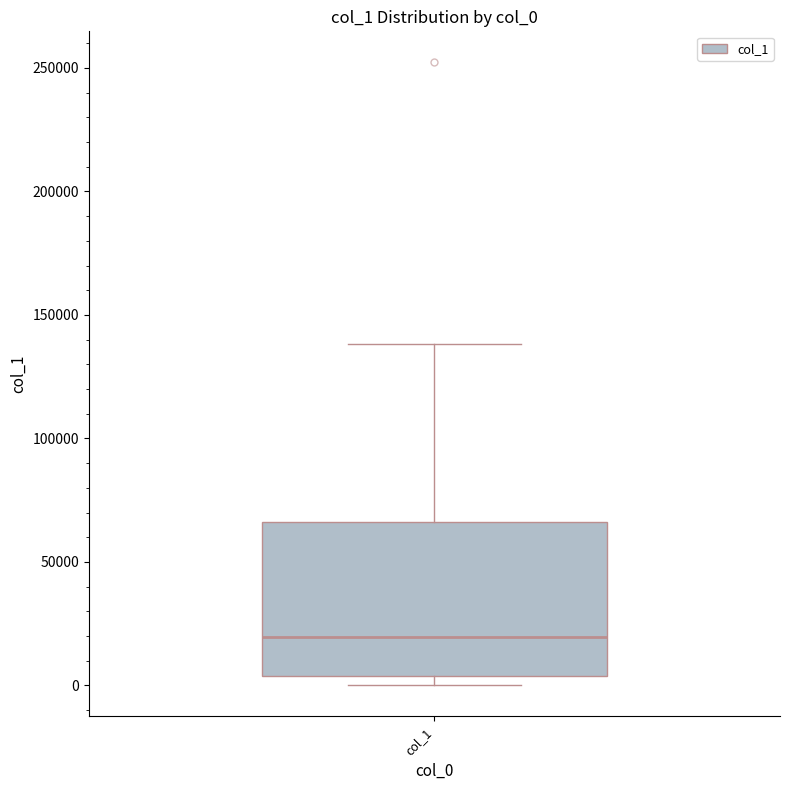

Where does the median line of the box for col_1 sit on the y-axis? The values are not printed on the chart, so give them approximately, as read against the axis.

20000